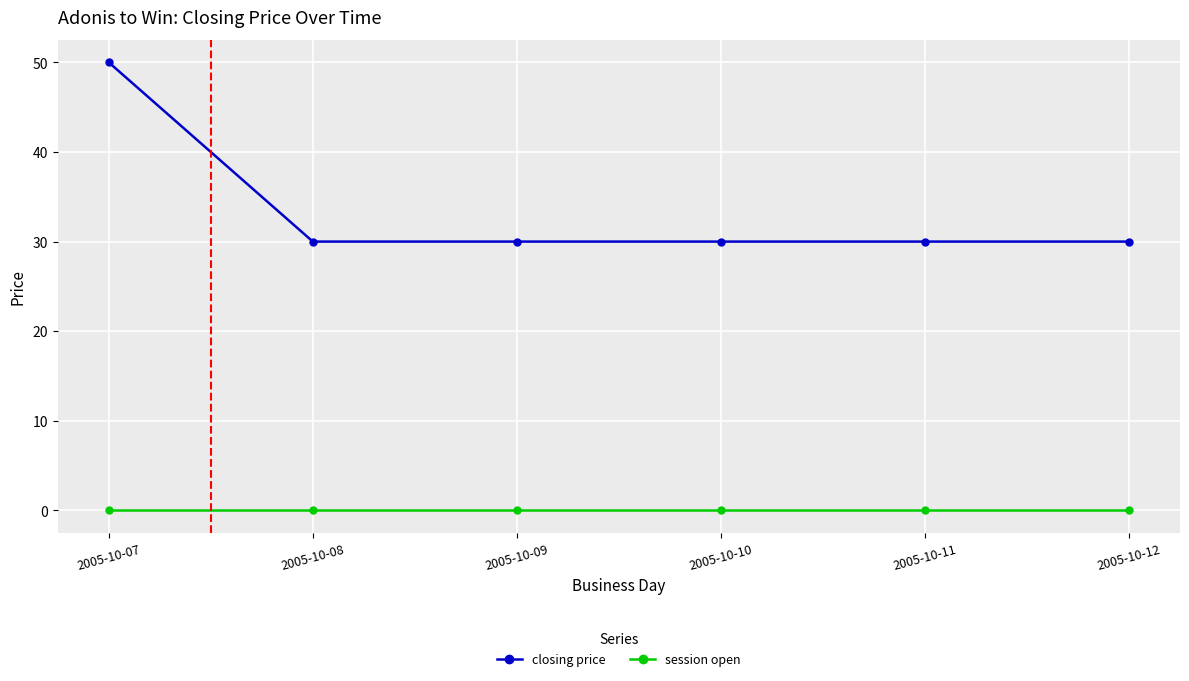

At how many categories does at least one series exceed 6?

6